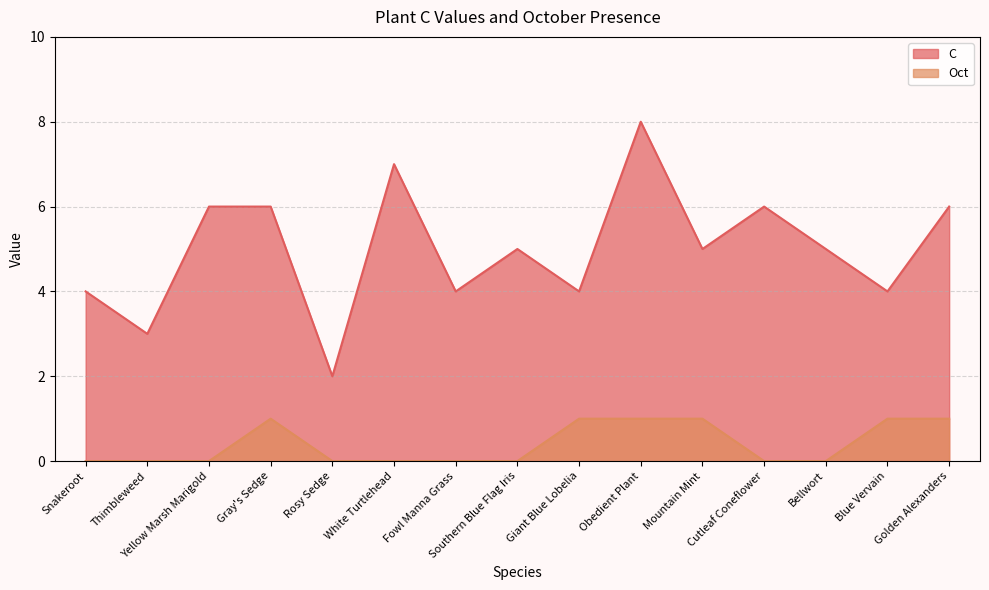

True or false: Oct has a value of 0 at Rosy Sedge.

True